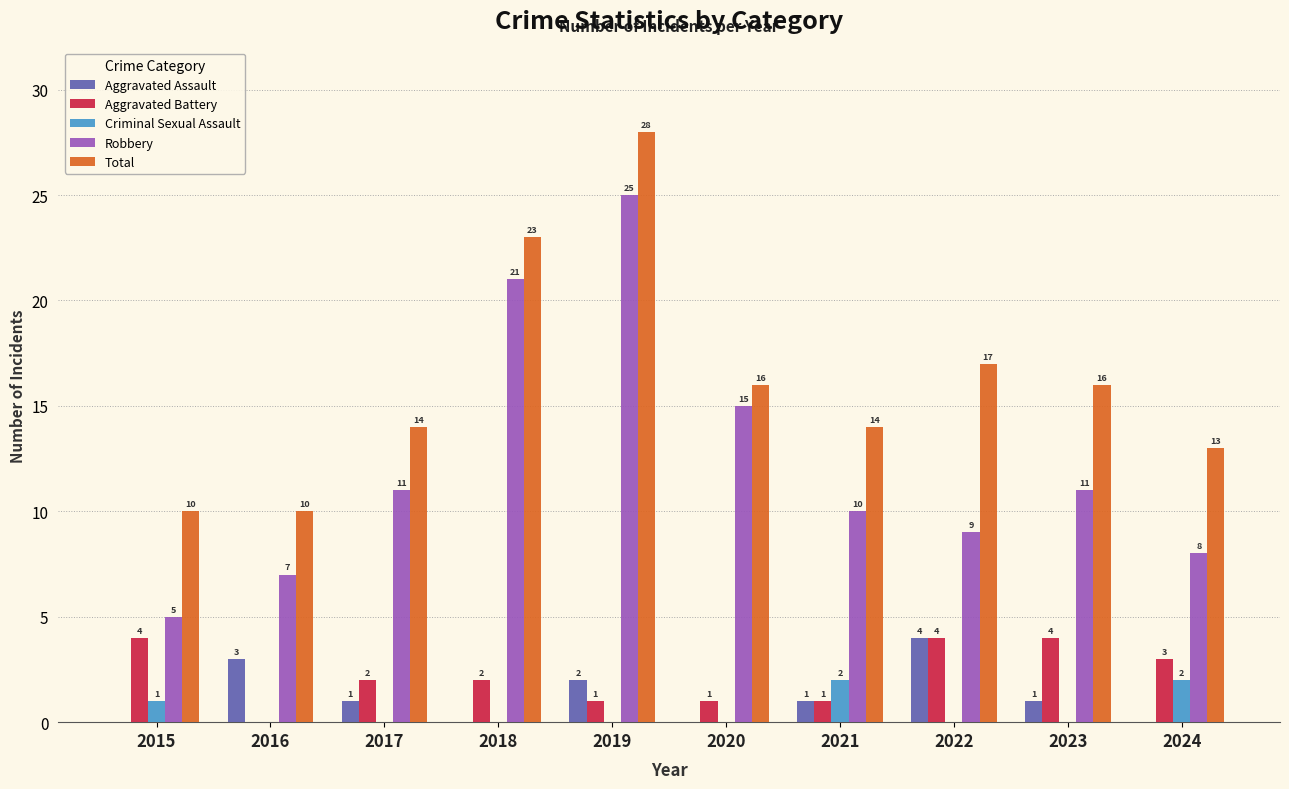

How many data points does each series have?

10